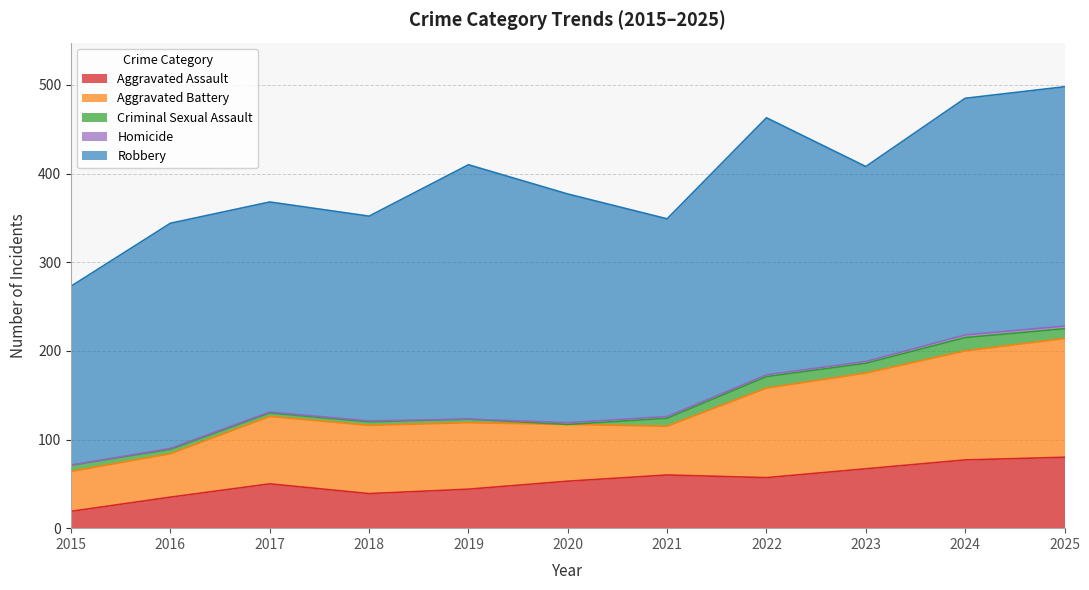

What is the difference between the highest and lowest values at 2020?

258